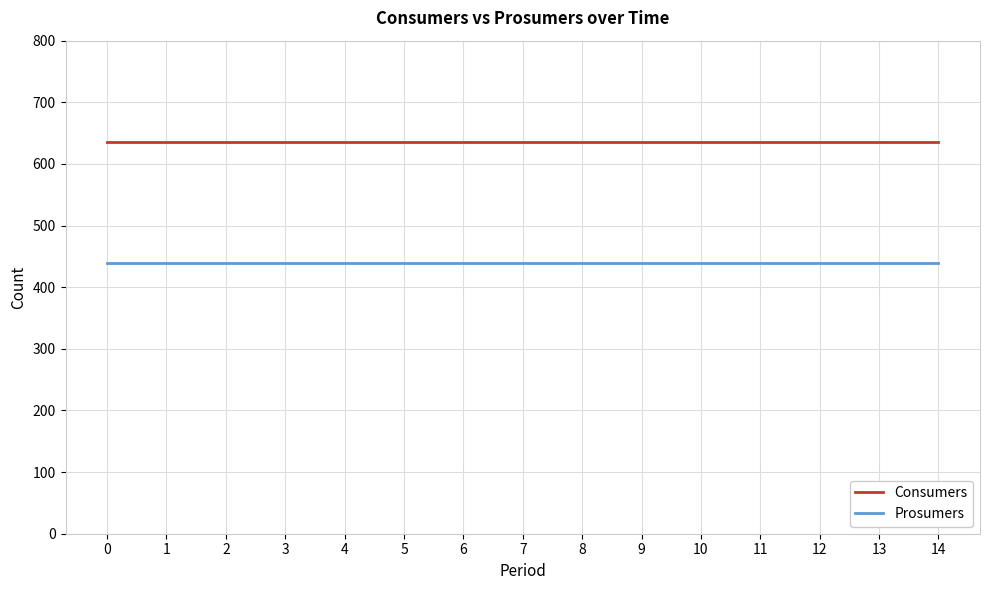

Rank the series at 9 from highest to lowest value.

Consumers, Prosumers